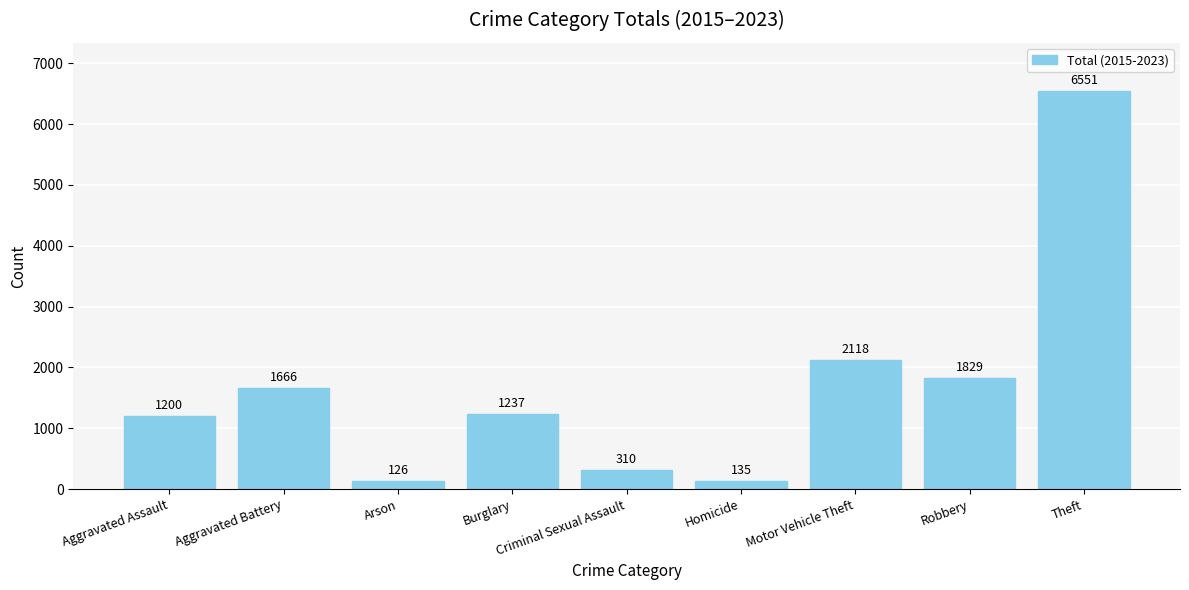

Where does the data first go above 1237?

Aggravated Battery